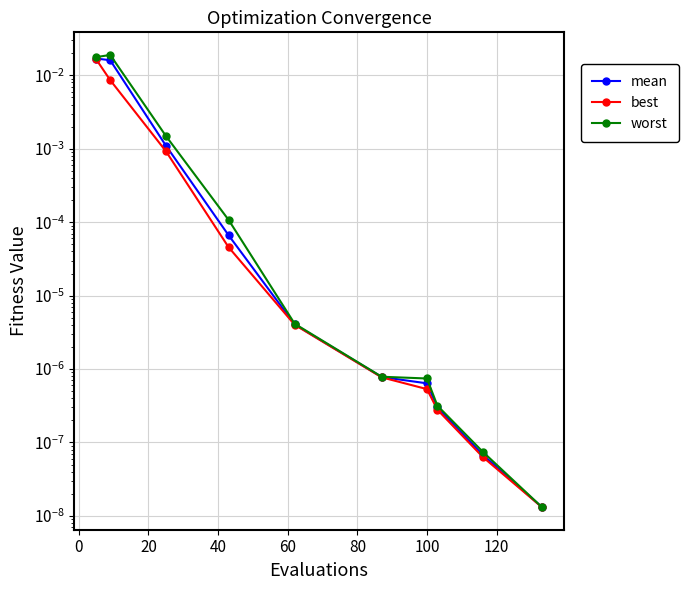

True or false: mean has more than 1 interior local peaks.

False